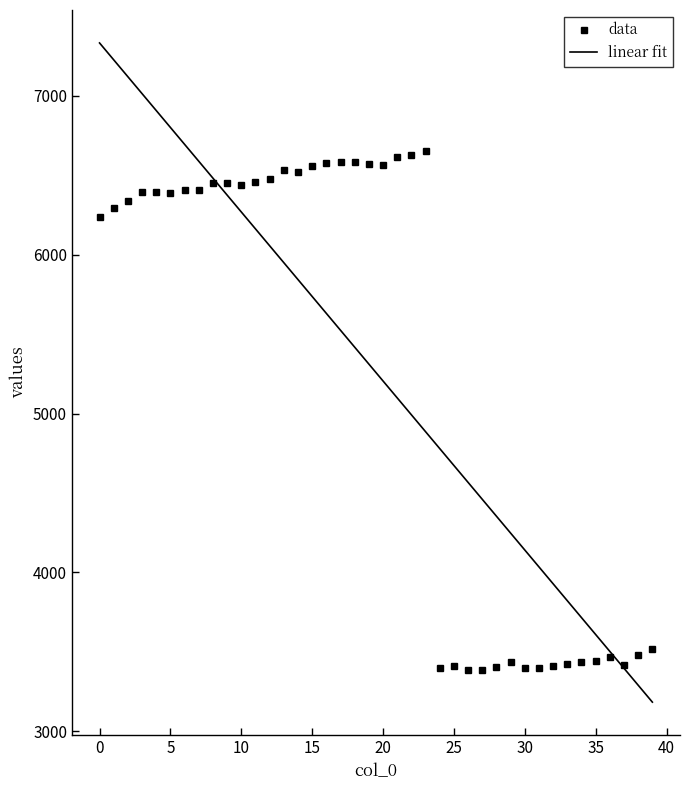

What is the lowest value of the linear fit series?

3183.7